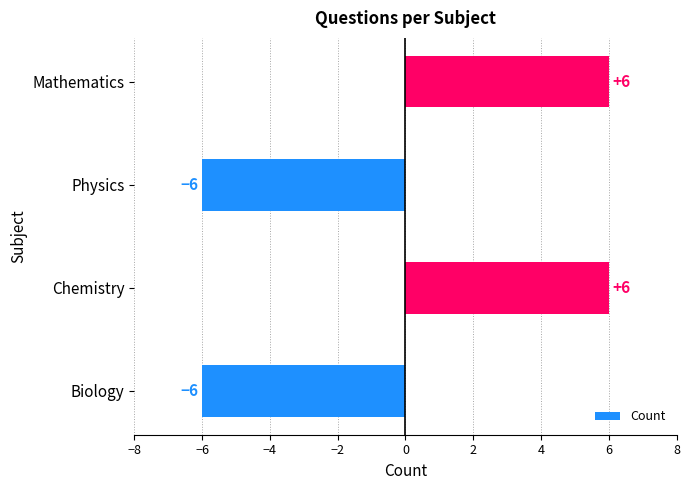

The value at Chemistry is 2. True or false?

False